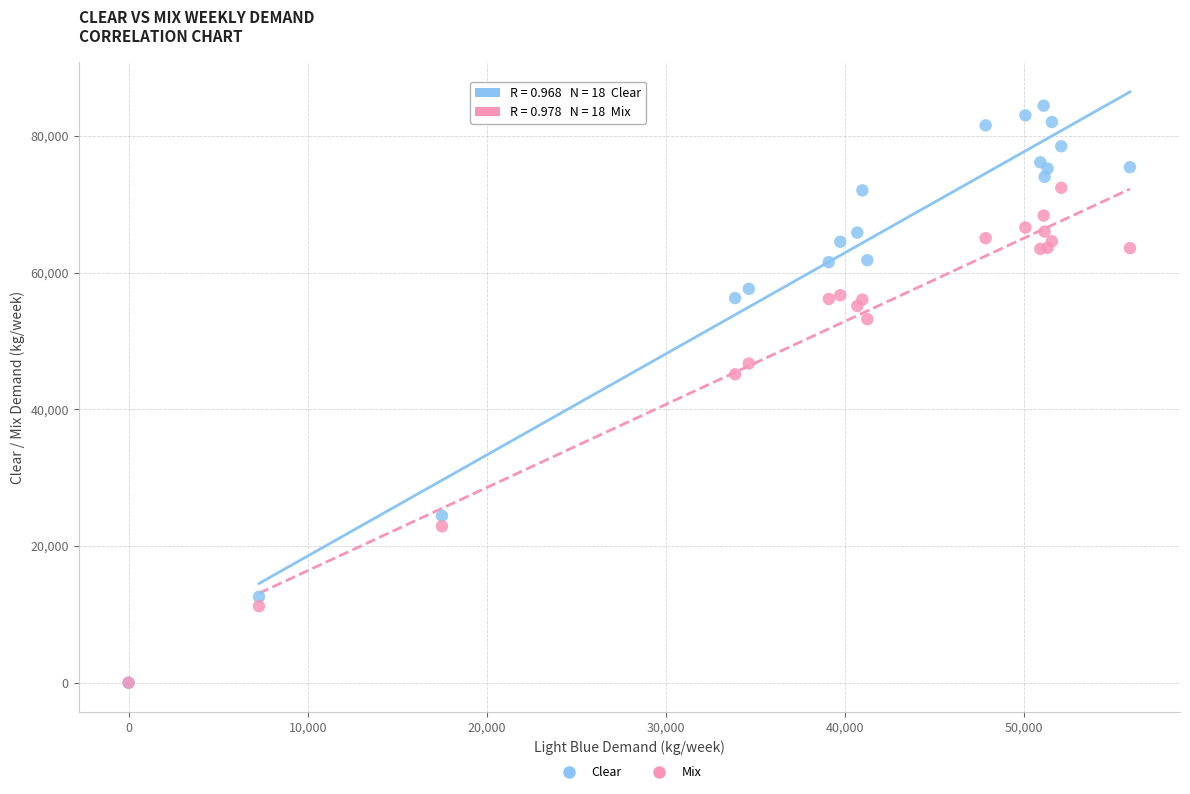

In the Clear series, what Y value is closest to 42200?

56261